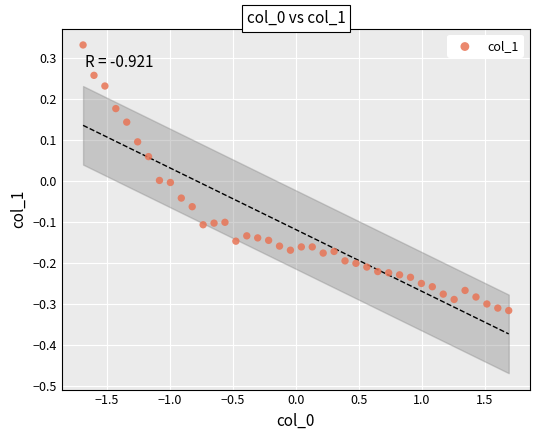

What is the range of Y values (max minus min)?

0.6